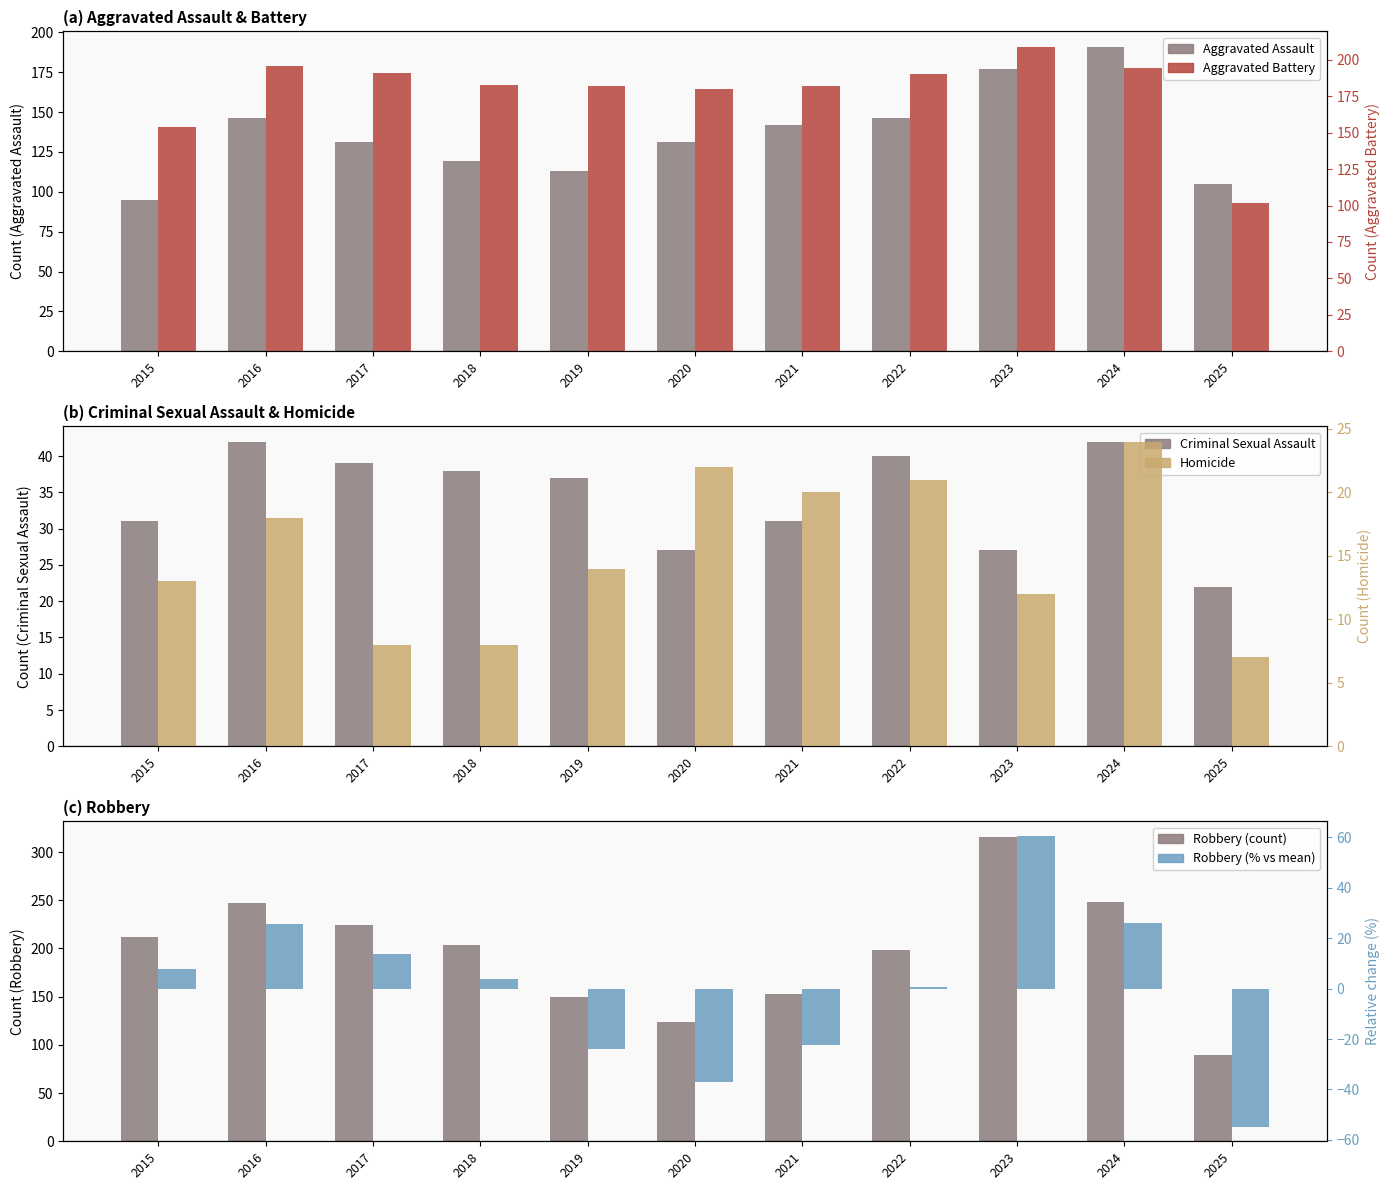

What is the minimum value shown in the chart?

-54.8